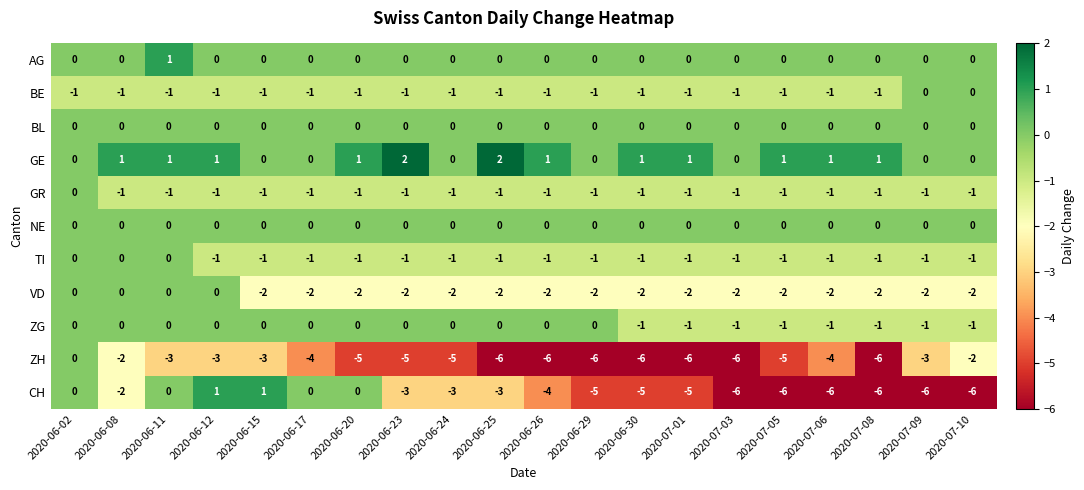

Which series has the largest total across all categories?

GE